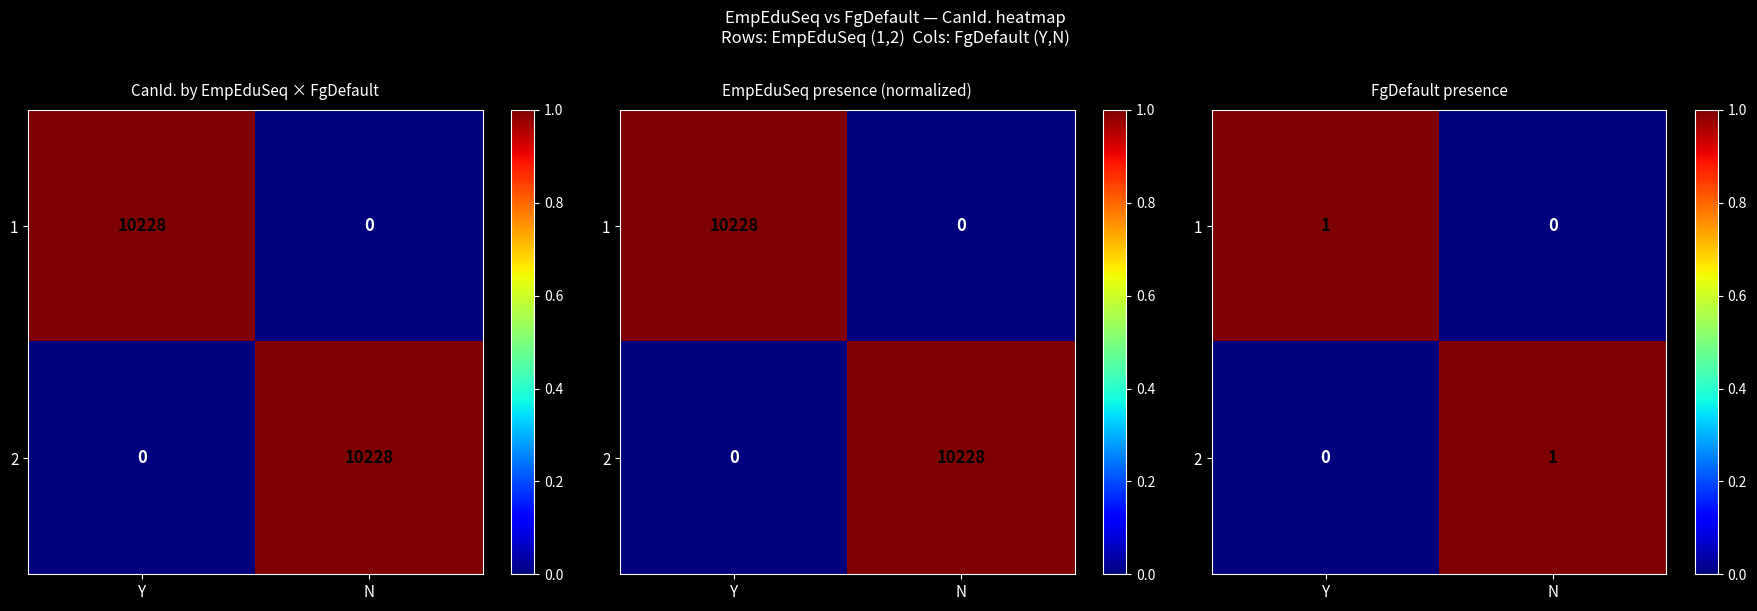

What is the total value across all series at N?

1